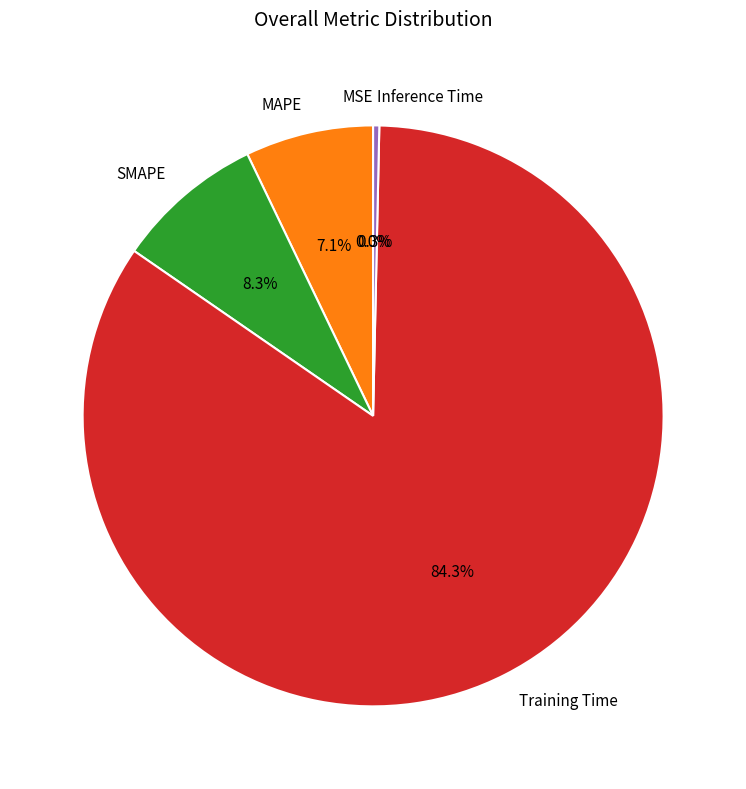

What is the total percentage of MAPE and Training Time?

91.4%